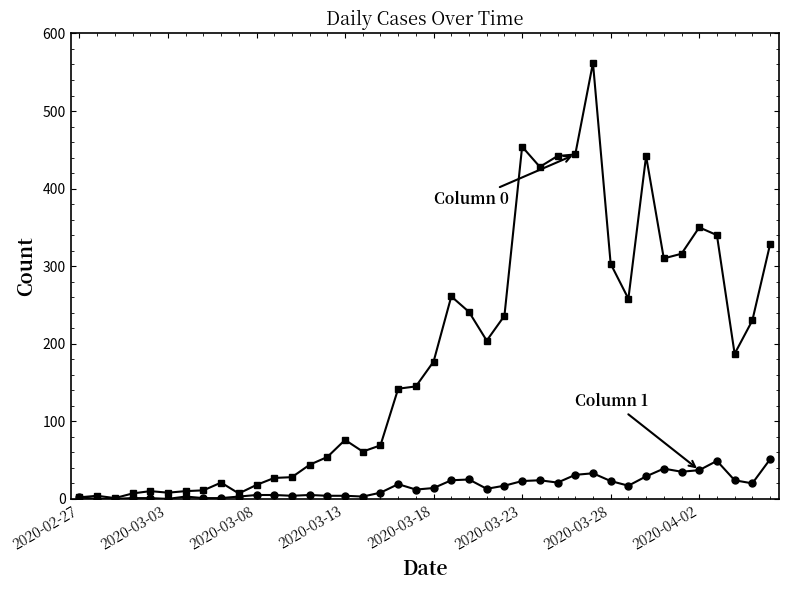

What is the maximum value shown in the chart?

562